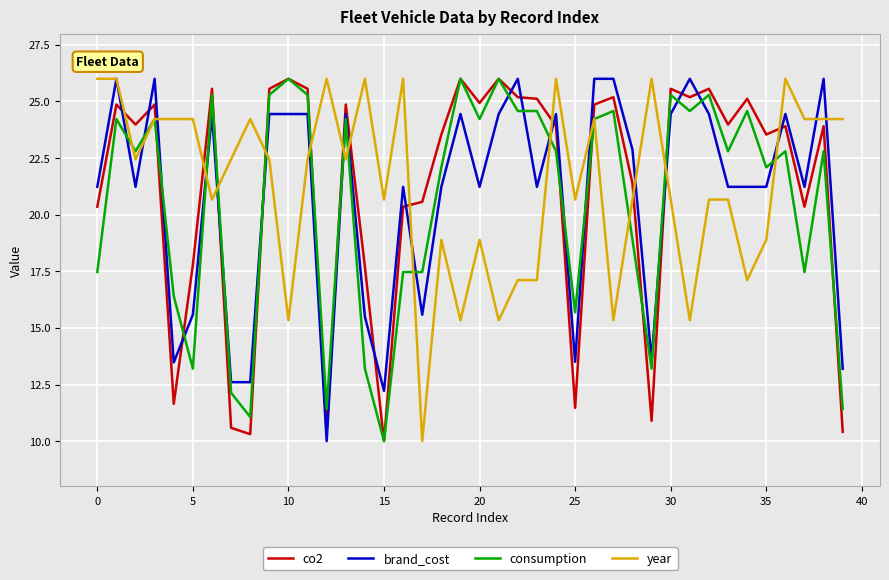

Which series ends up on top after the final intersection of year and co2?

year